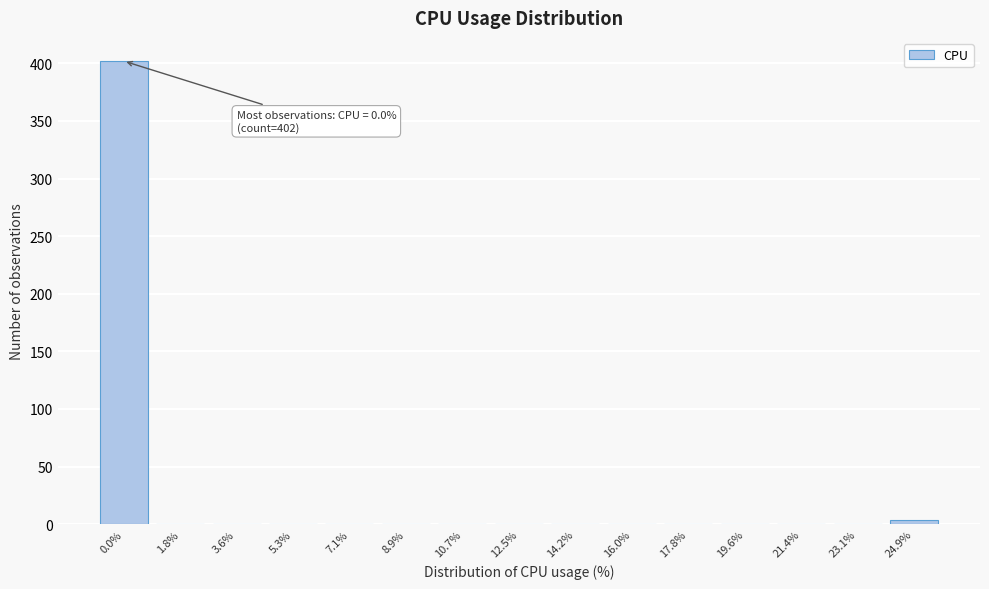

Reading left to right, list all the values displayed in this chart.

0.0%=402	1.8%=0	3.6%=0	5.3%=0	7.1%=0	8.9%=0	10.7%=0	12.5%=0	14.2%=0	16.0%=0	17.8%=0	19.6%=0	21.4%=0	23.1%=0	24.9%=4